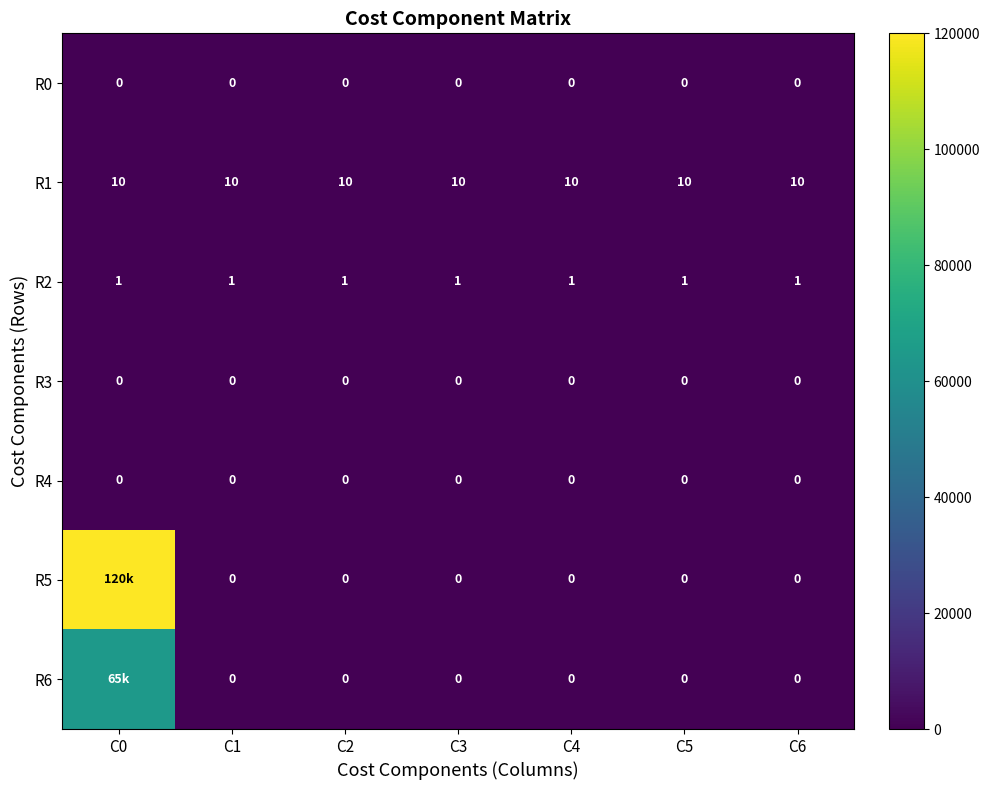

At which category does the chart reach its minimum across all series?

C0